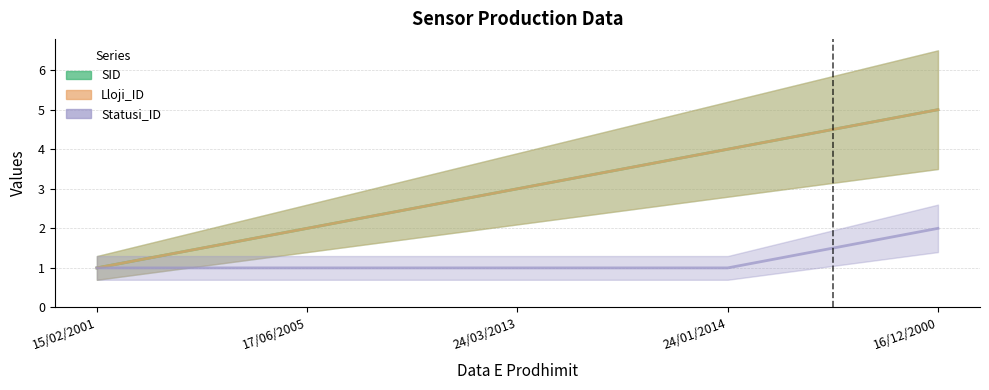

Rank the categories by Lloji_ID value from highest to lowest.

16/12/2000, 24/01/2014, 24/03/2013, 17/06/2005, 15/02/2001